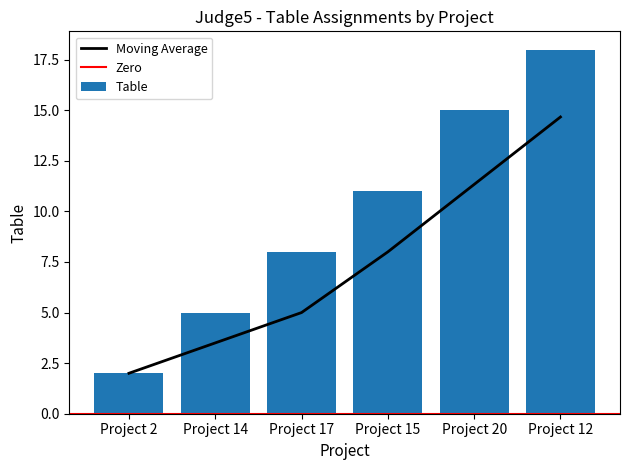

Reading left to right, extract all data points from this chart.

2	5	8	11	15	18